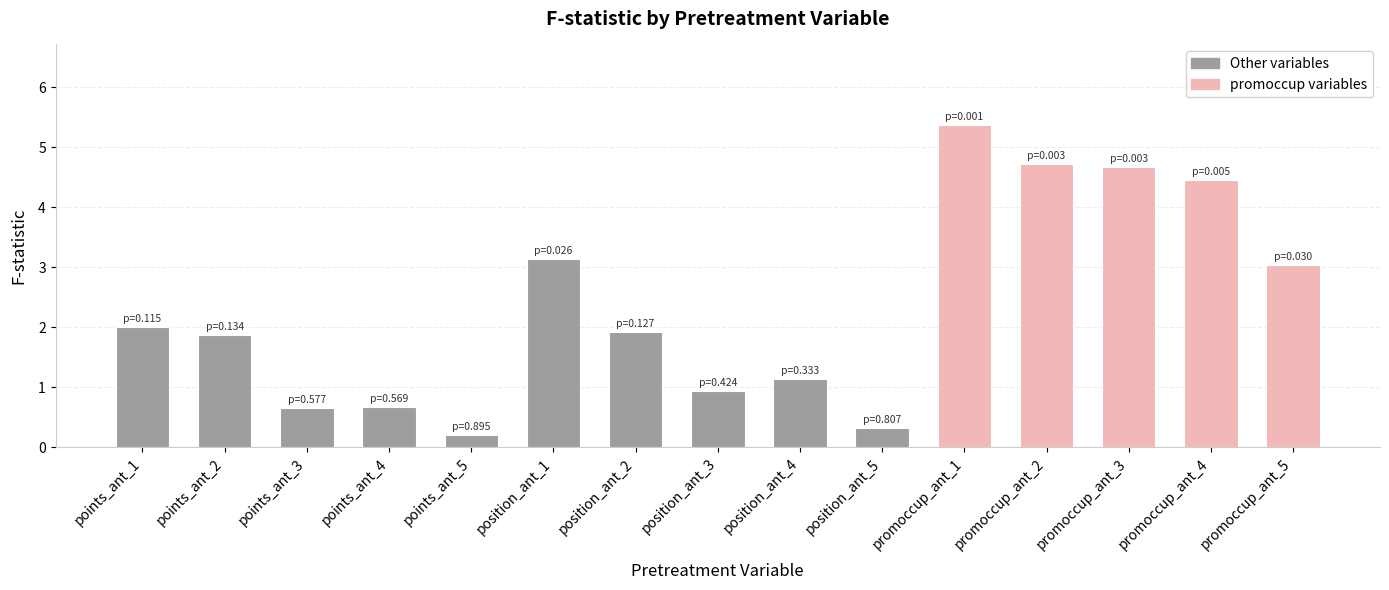

Are the bars grouped side by side (vs. stacked)?

No